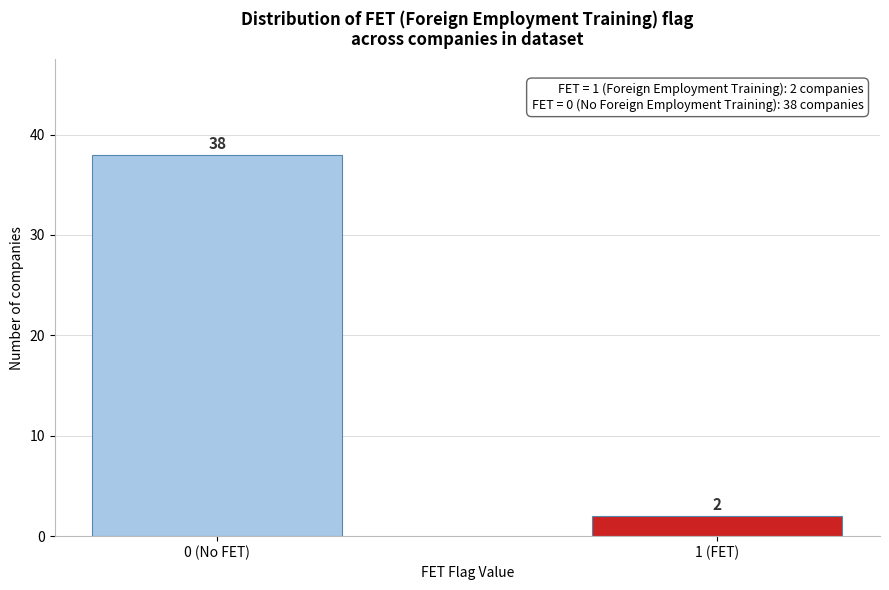

Reading left to right, what are all the values shown in this chart?

38	2